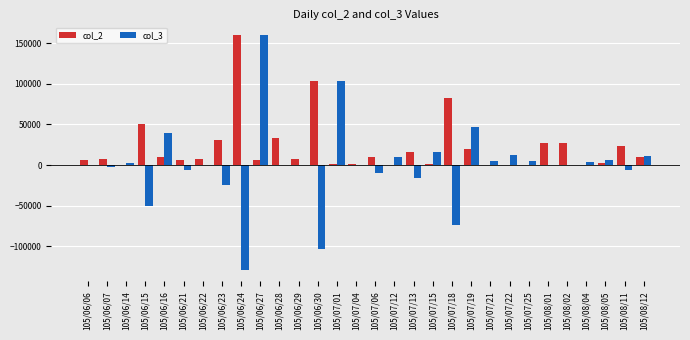

At which category is the sum across all series the highest?

105/06/27